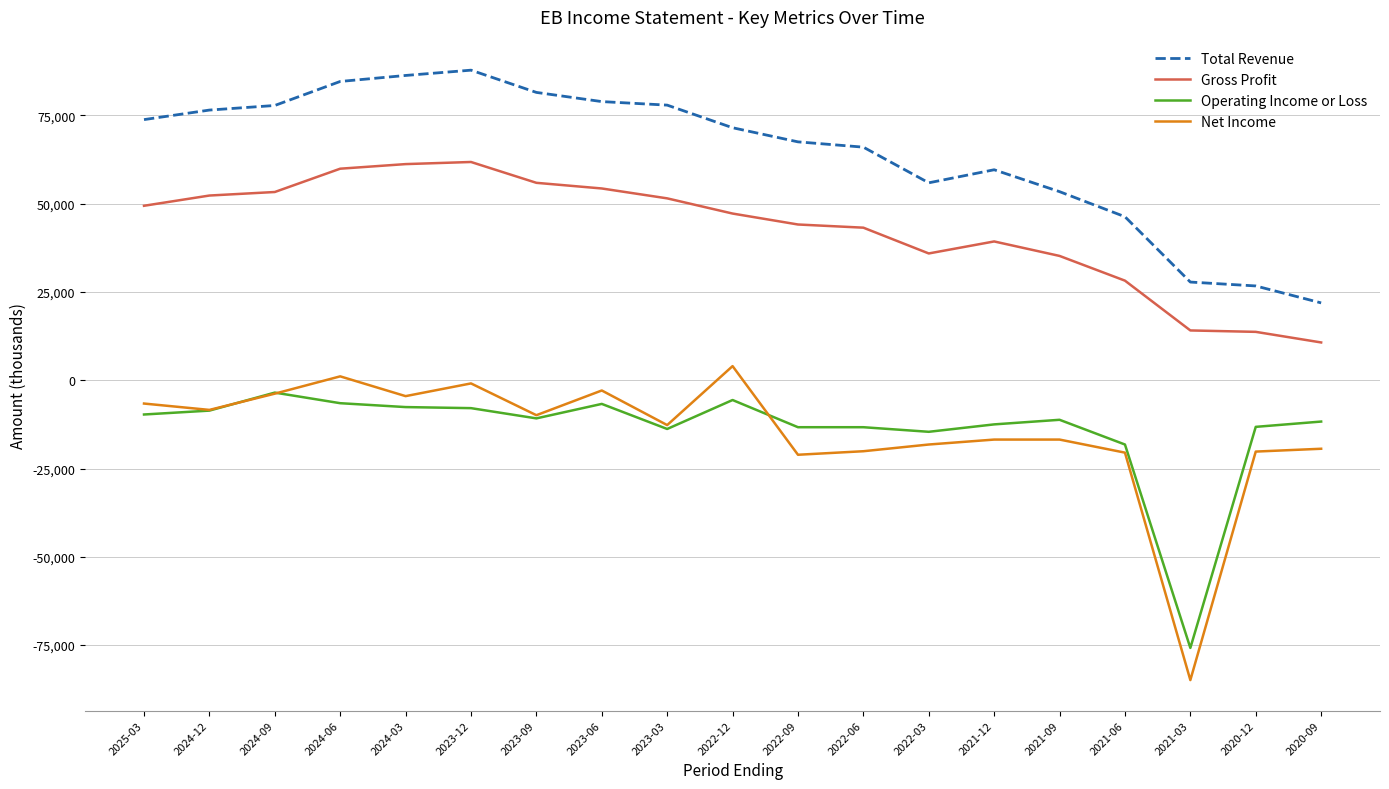

Which series has the widest spread of values?

Net Income